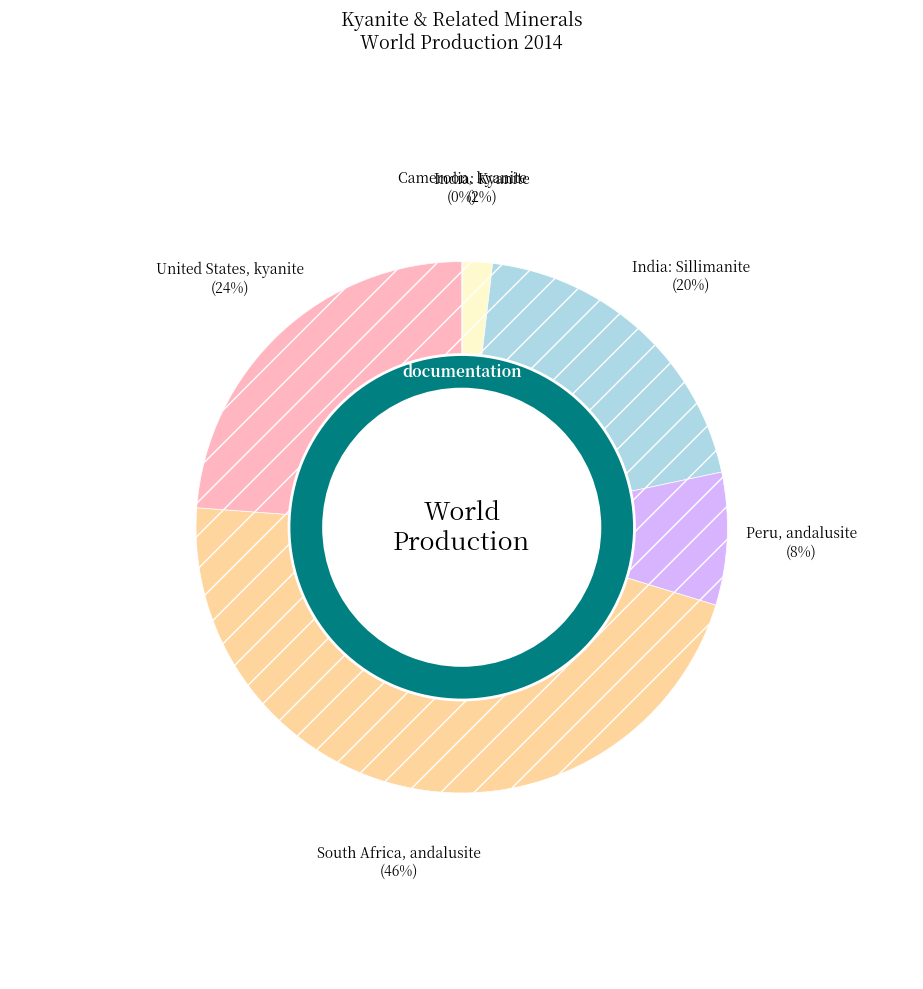

Approximately how many times larger is the value at India: Sillimanite compared to Cameroon, kyanite?

334.8